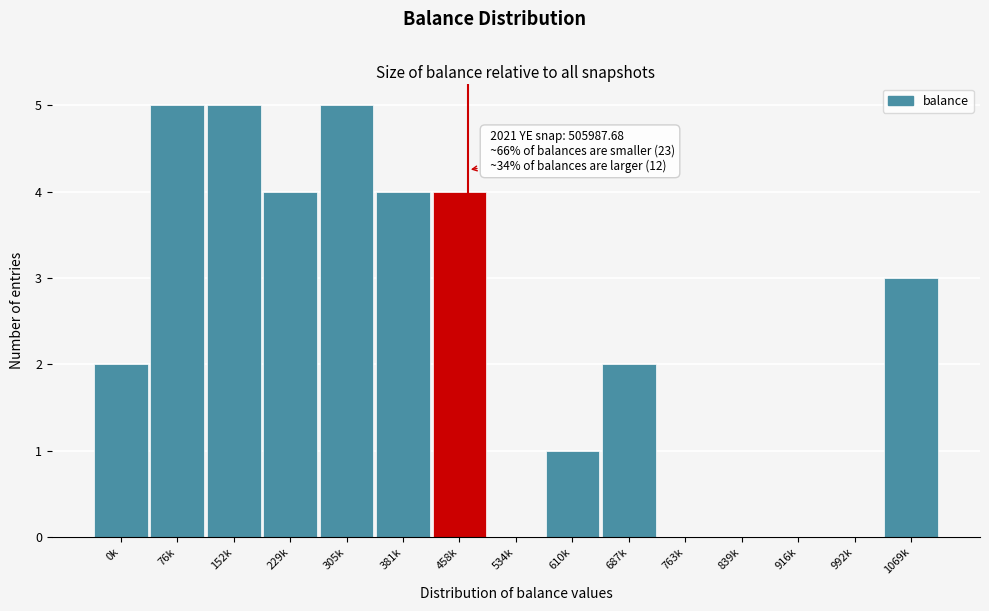

Reading left to right, transcribe all the data shown in this chart.

0k=2	76k=5	152k=5	229k=4	305k=5	381k=4	458k=4	534k=0	610k=1	687k=2	763k=0	839k=0	916k=0	992k=0	1069k=3